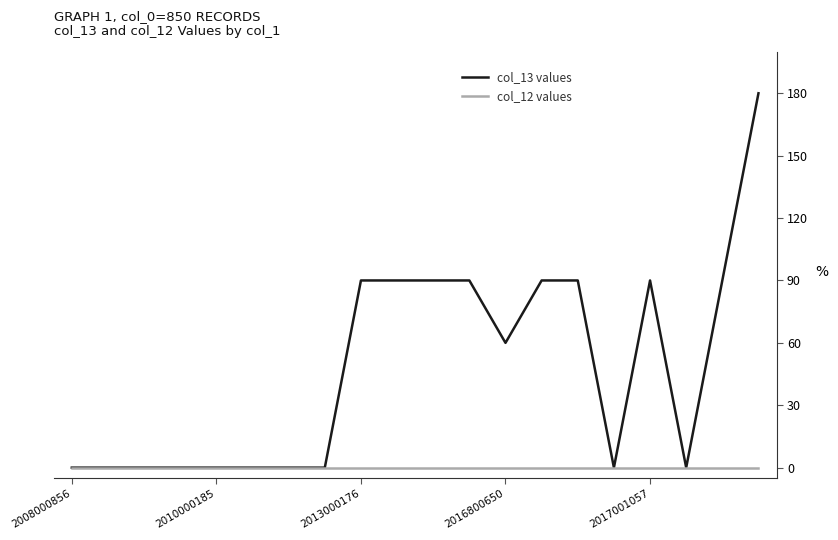

Which series has the largest total across all categories?

col_13 values